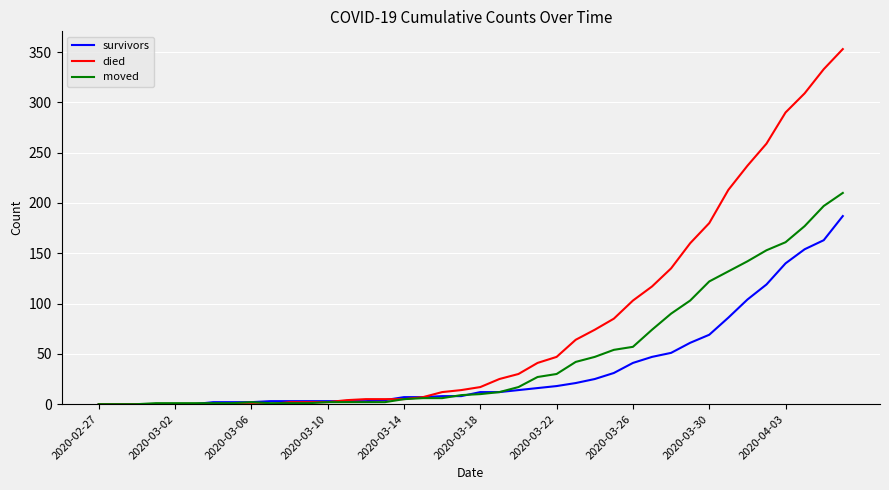

What is the average value of the survivors series?

36